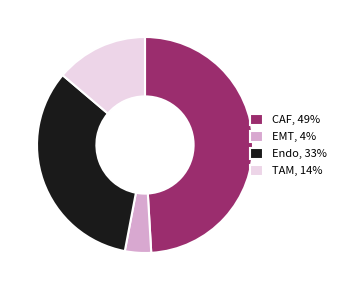

Rank the categories by value from lowest to highest.

EMT, TAM, Endo, CAF